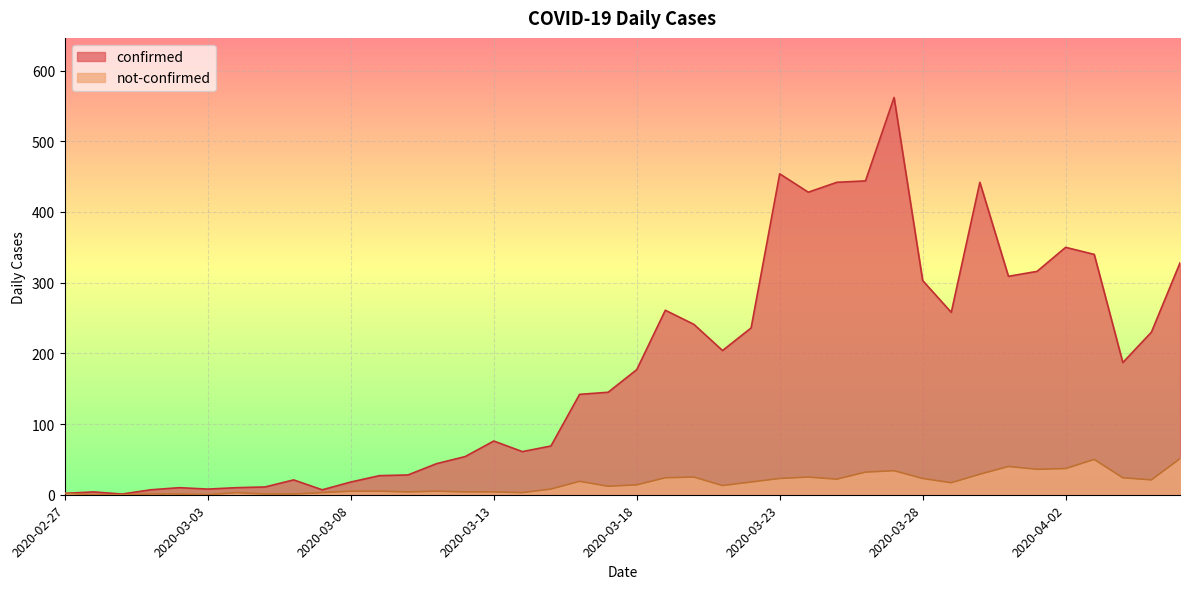

Which series has the largest total across all categories?

confirmed